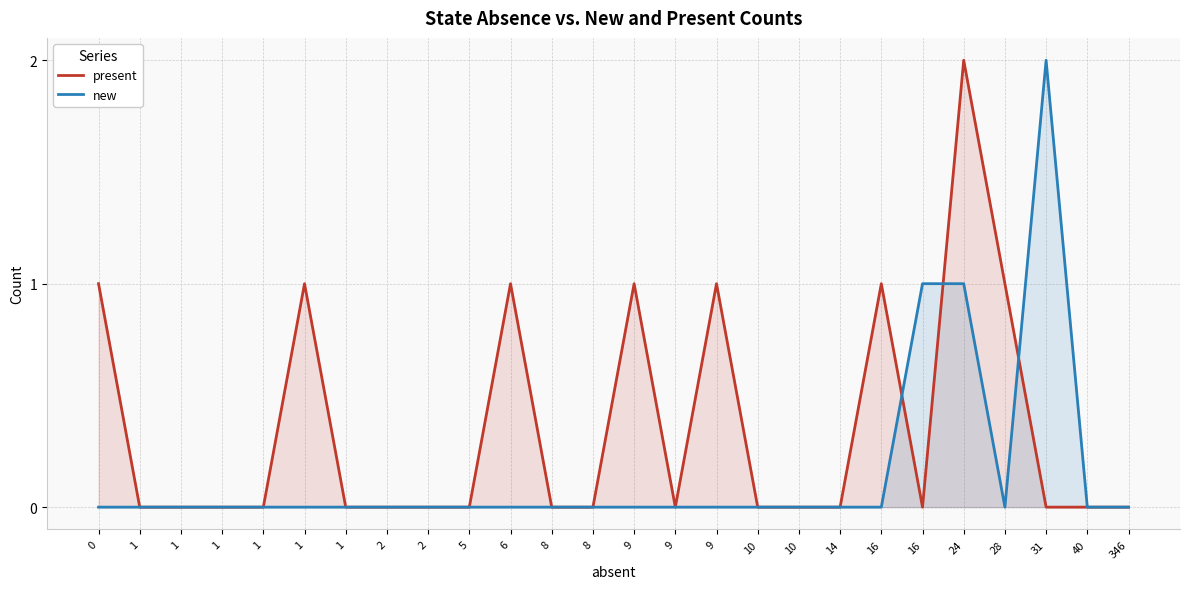

How many categories are shown in the chart?

26